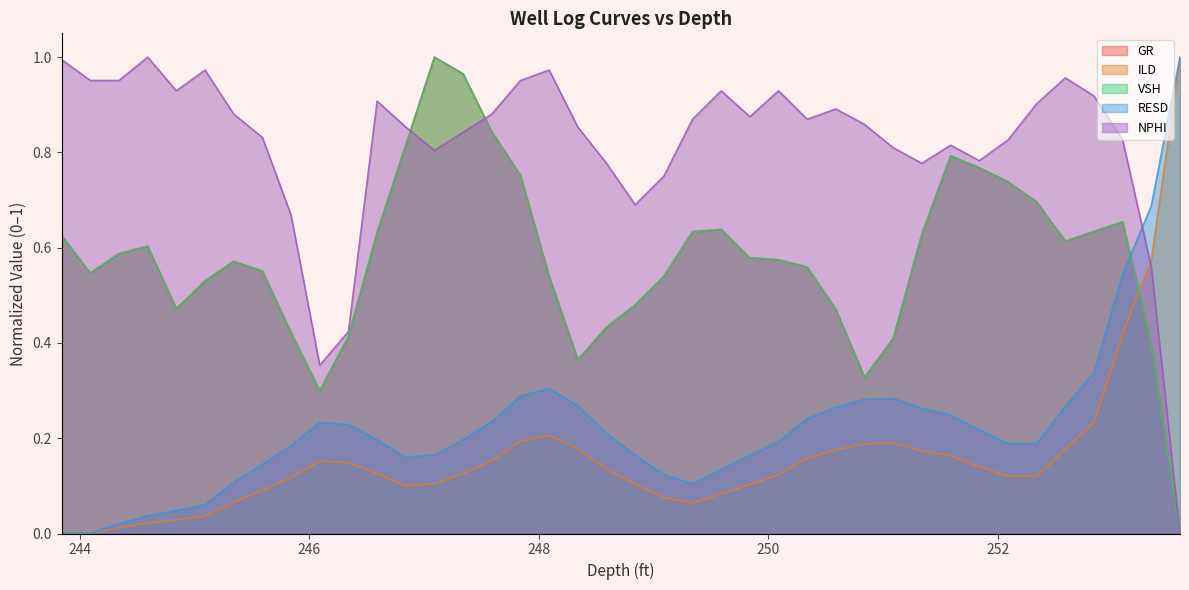

How many data points in NPHI are above 0?

39